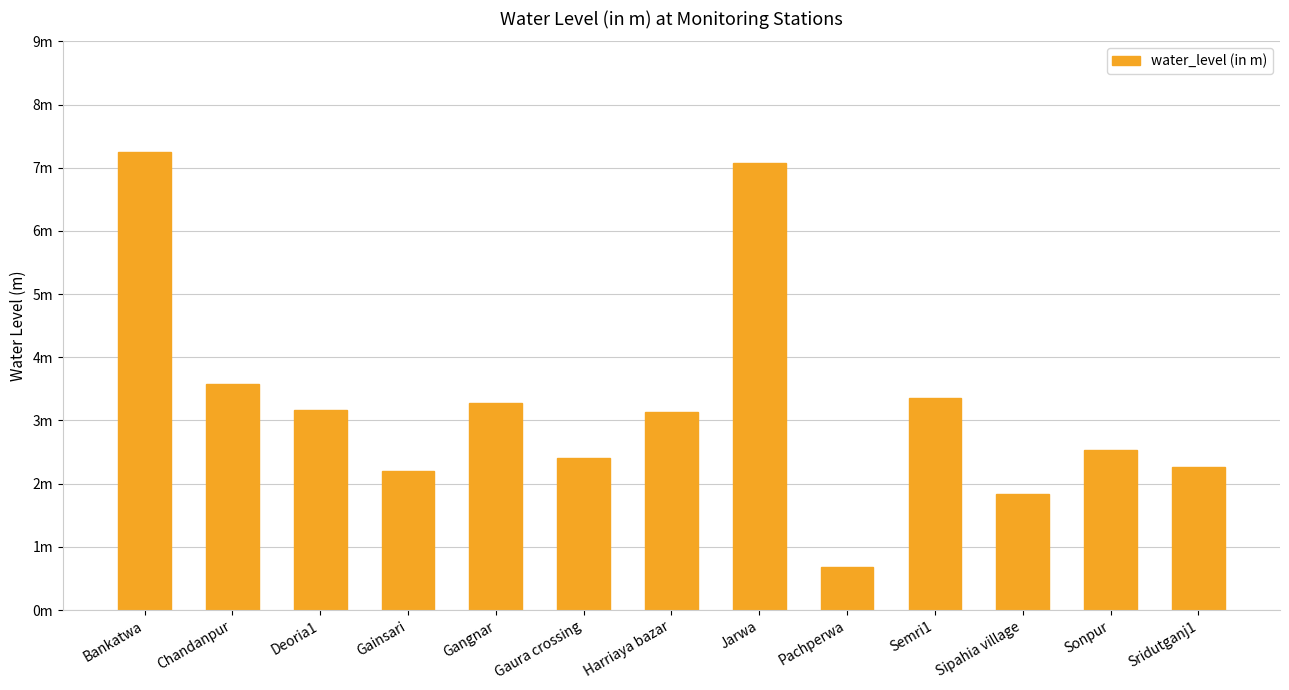

Are the bars horizontal?

No